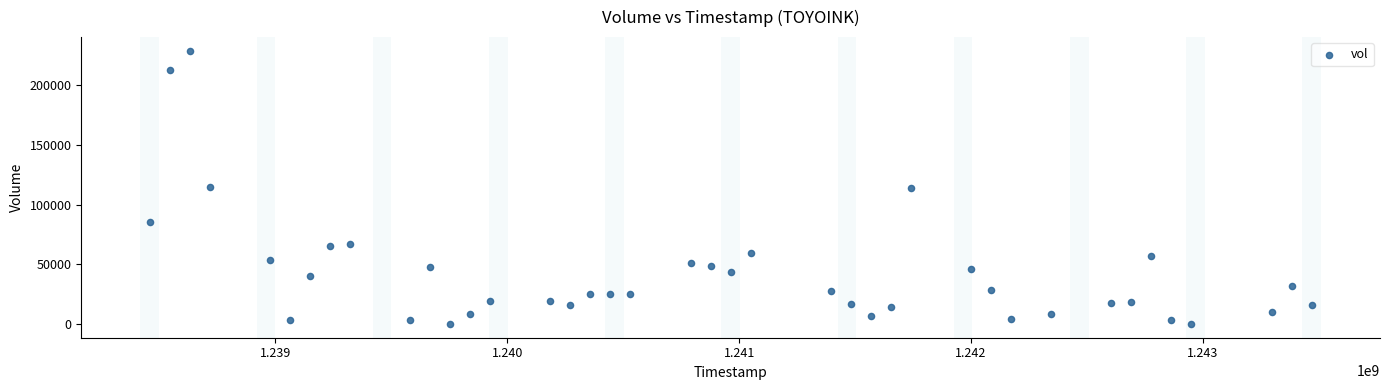

What is the range of X values (max minus min)?

5011200